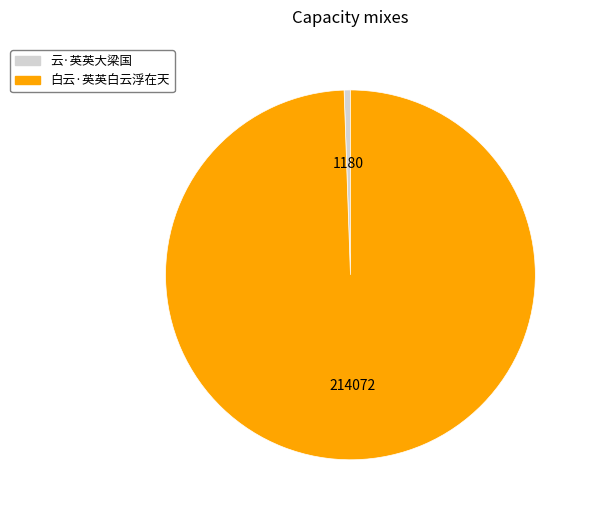

Is there a majority slice in this chart?

Yes